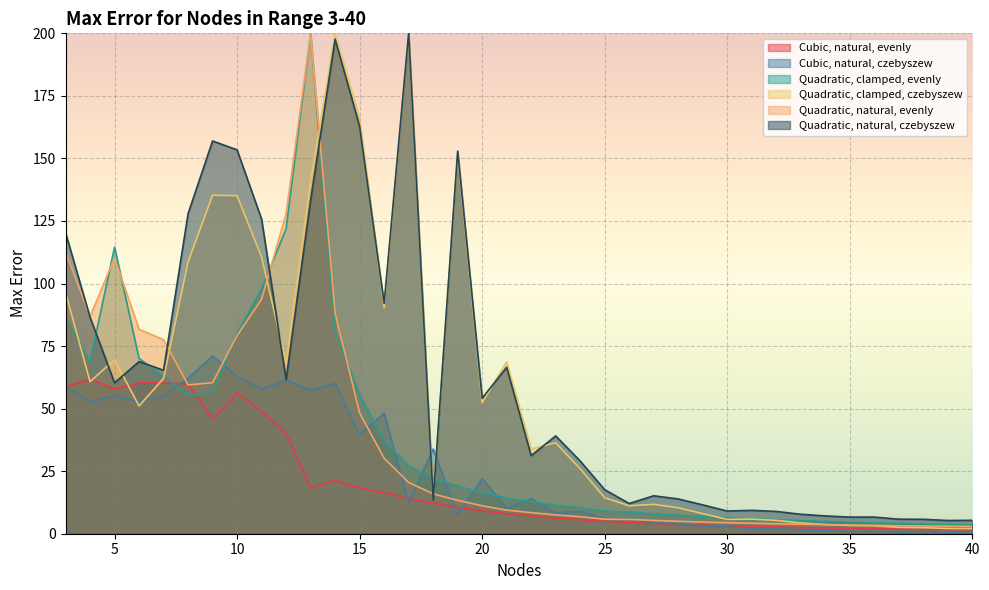

Between 15 and 16, which series saw the biggest shift?

Quadratic, clamped, czebyszew